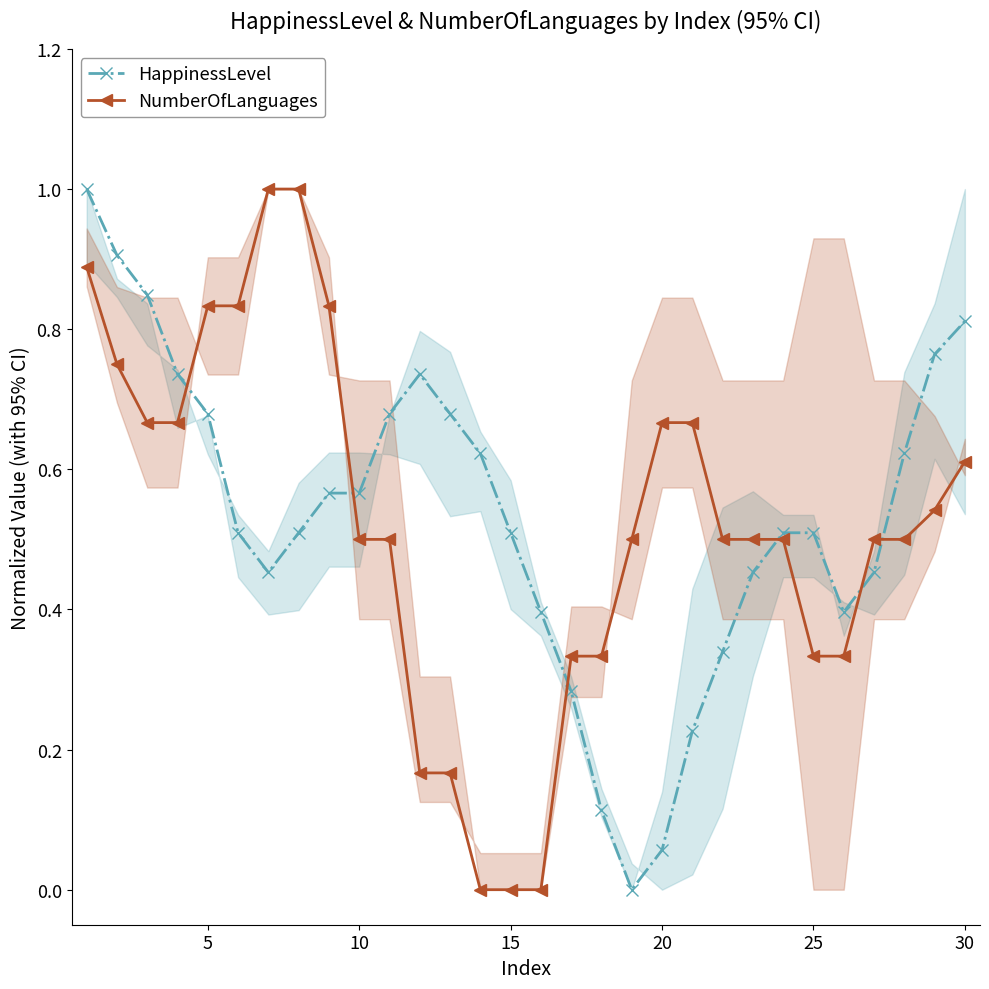

What are all the series names shown in the legend?

HappinessLevel, NumberOfLanguages